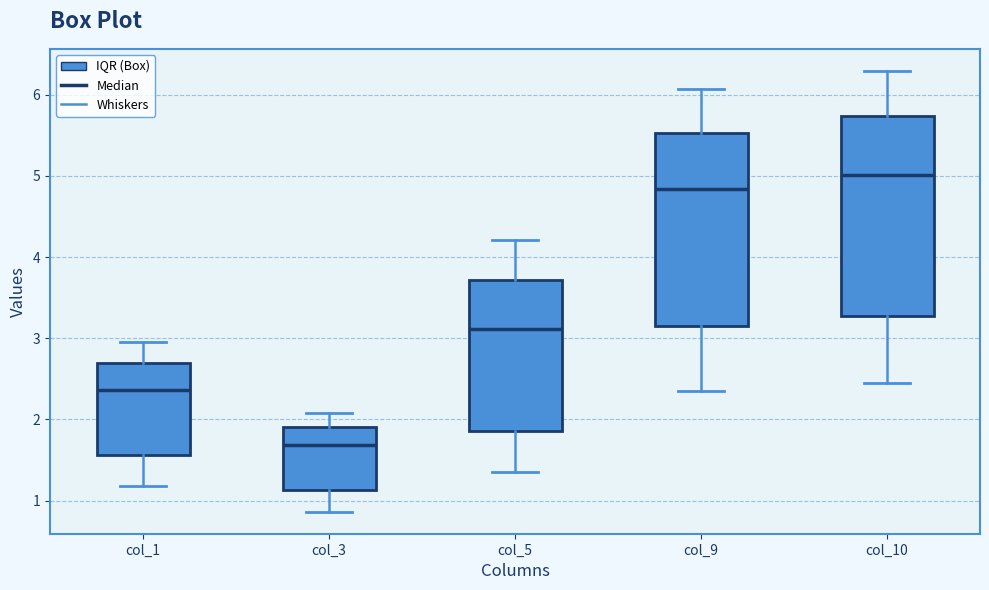

Reading left to right, read every box against the y-axis: the position of its median line, the range the box covers, and the ends of its whiskers. The values are not printed on the chart, so give them approximately, as read against the axis.

col_1: median 2.4, box 1.6 to 2.7, whiskers 1.2 to 2.9
col_3: median 1.7, box 1.1 to 1.9, whiskers 0.9 to 2.1
col_5: median 3.1, box 1.9 to 3.7, whiskers 1.3 to 4.2
col_9: median 4.8, box 3.2 to 5.5, whiskers 2.4 to 6.1
col_10: median 5.0, box 3.3 to 5.7, whiskers 2.5 to 6.3